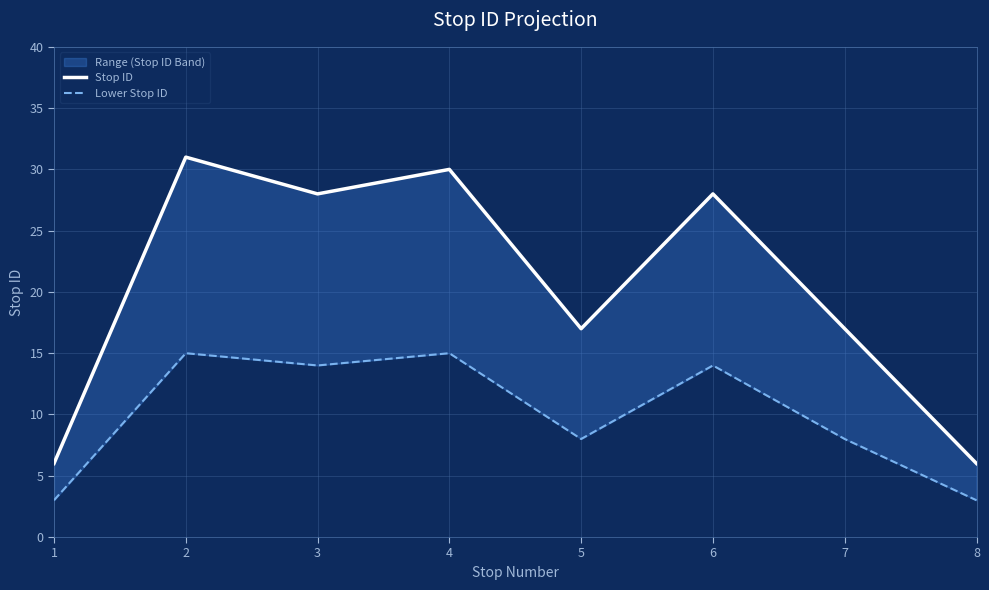

Which series has the largest total across all categories?

Stop ID